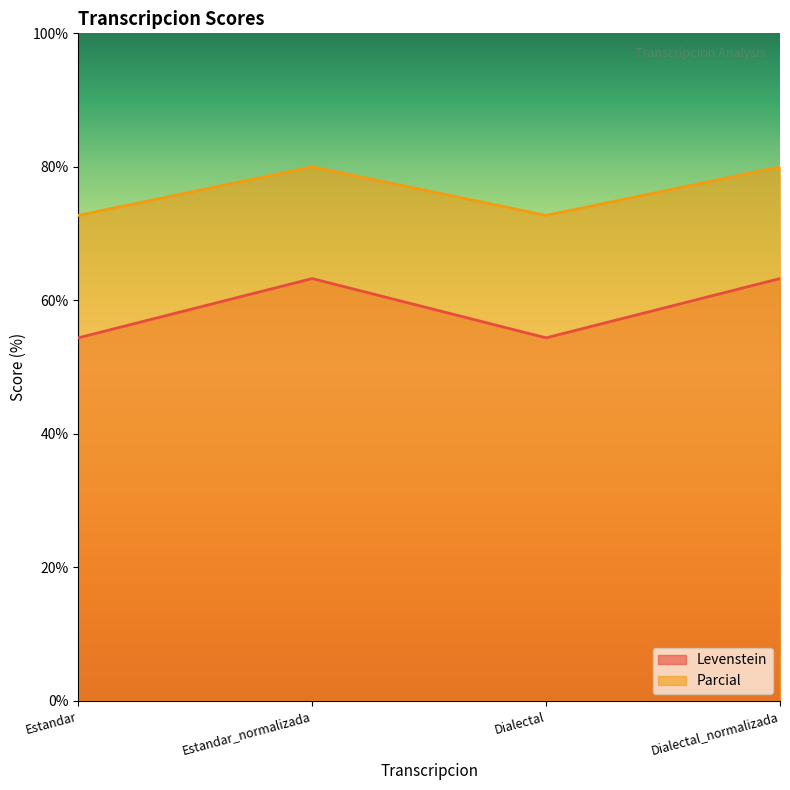

Does the chart have visible grid lines?

No